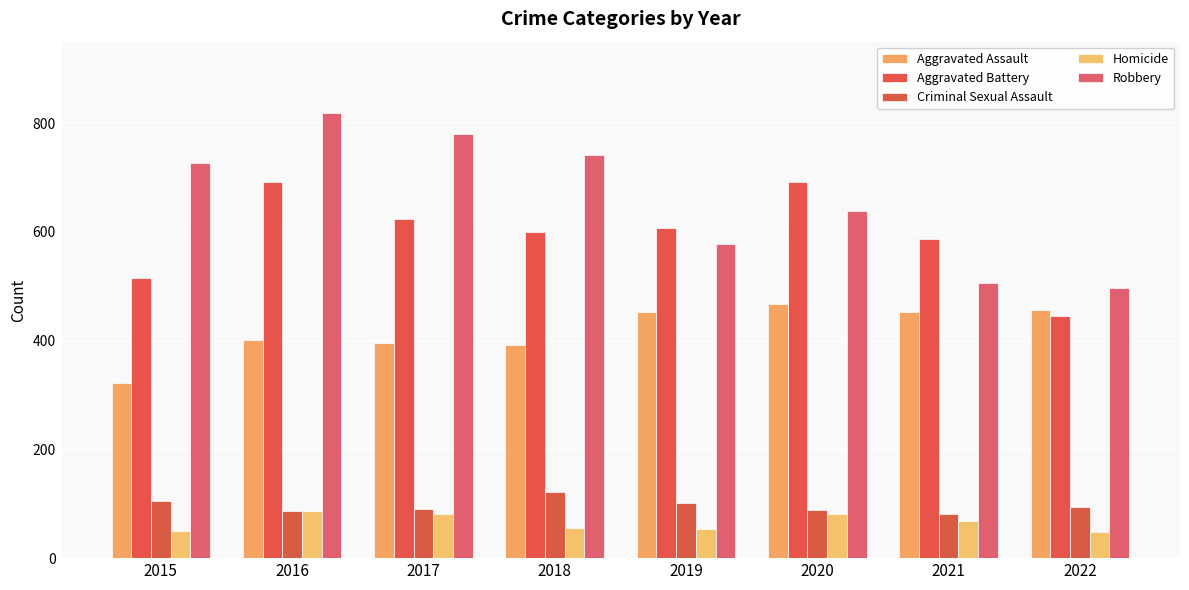

List the series in order of their peak value, highest first.

Robbery, Aggravated Battery, Aggravated Assault, Criminal Sexual Assault, Homicide